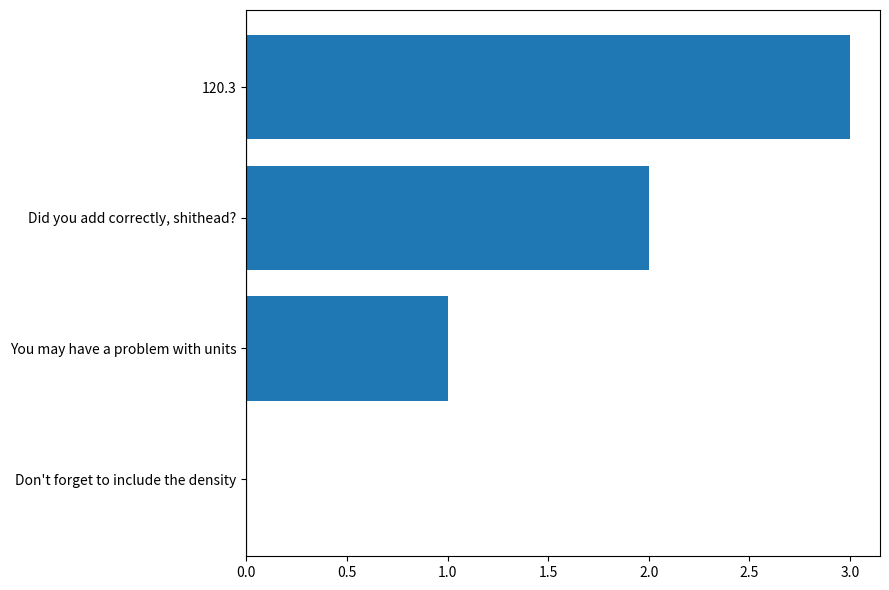

Is it true that the value at 120.3 is 1?

False